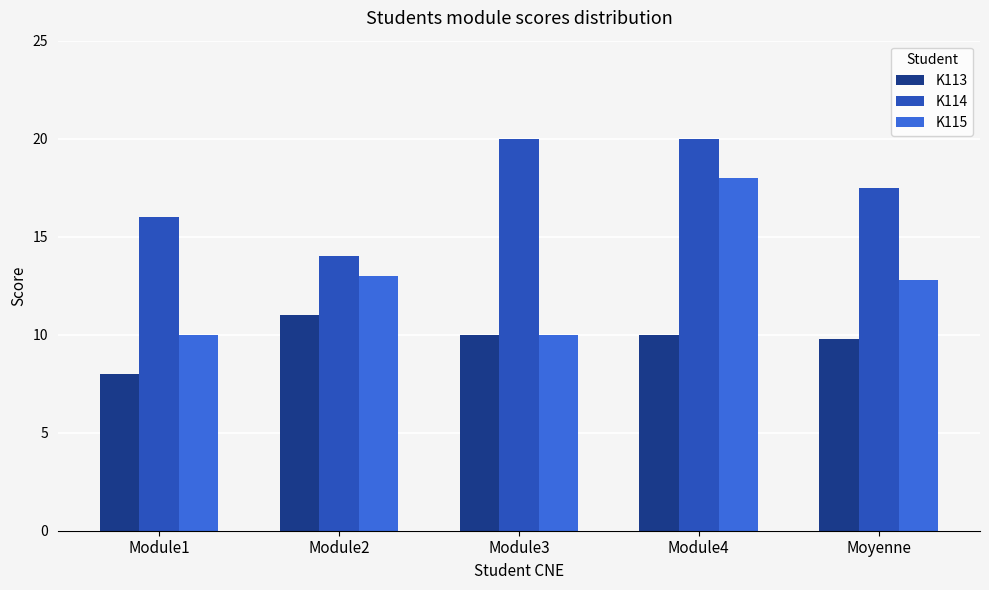

What are all the series names shown in the legend?

K113, K114, K115